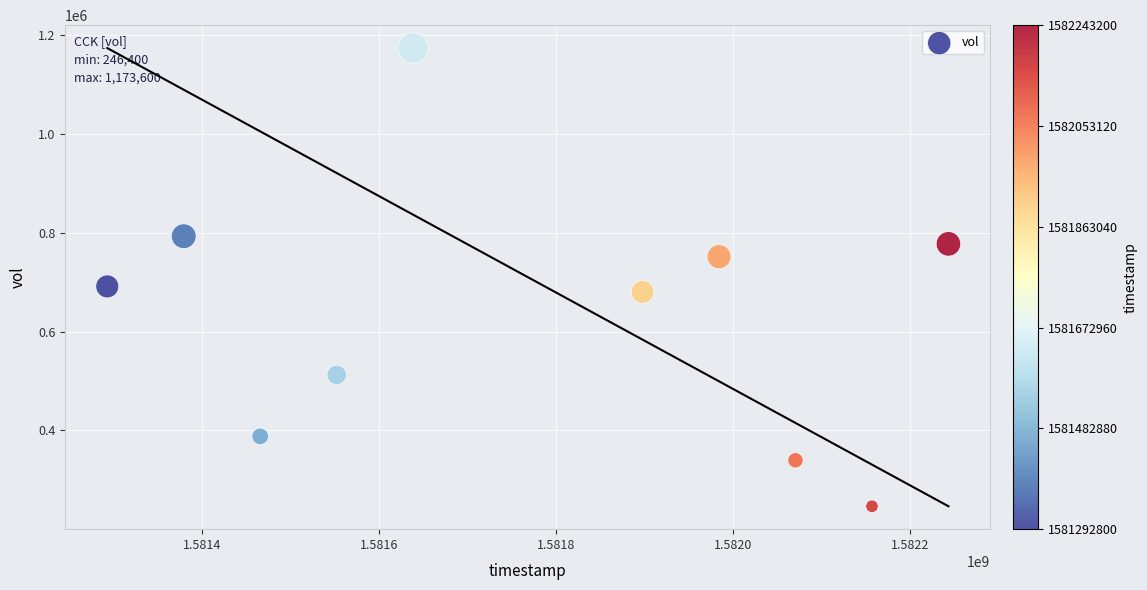

What is the average Y value?

635270